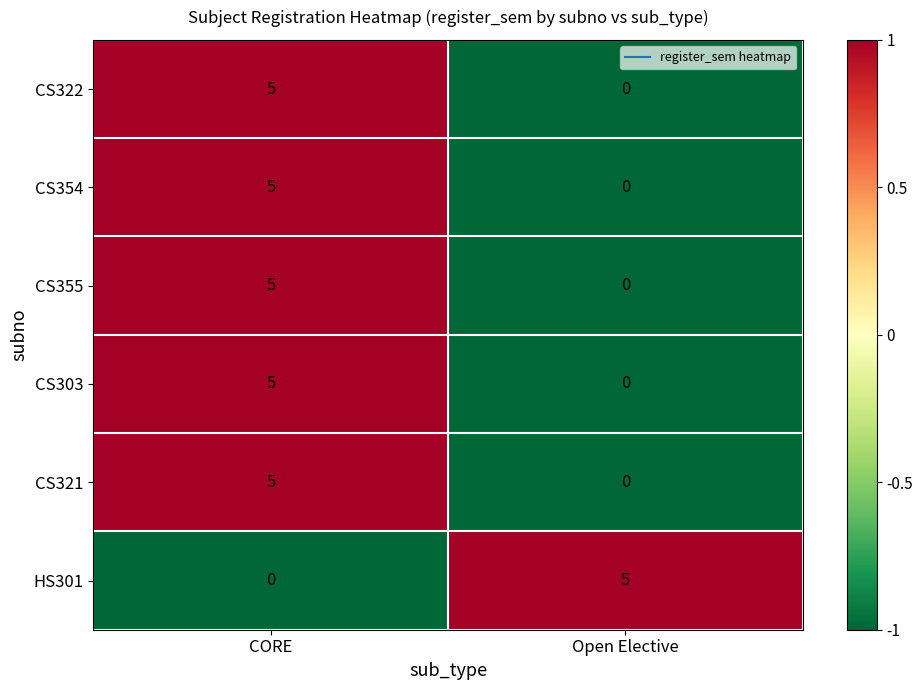

Reading right to left, what are all the values shown in this chart?

CS322: 0	5
CS354: 0	5
CS355: 0	5
CS303: 0	5
CS321: 0	5
HS301: 5	0